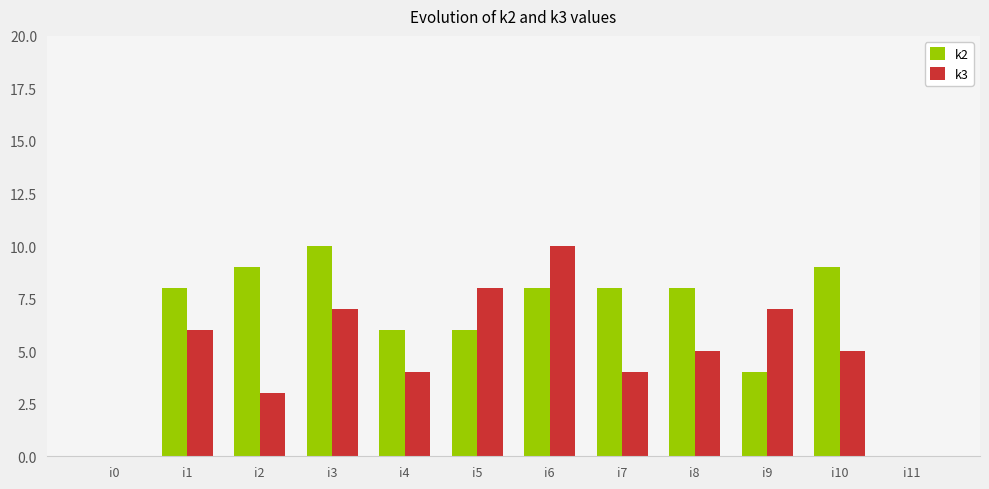

What is the sum of all k2 values?

76